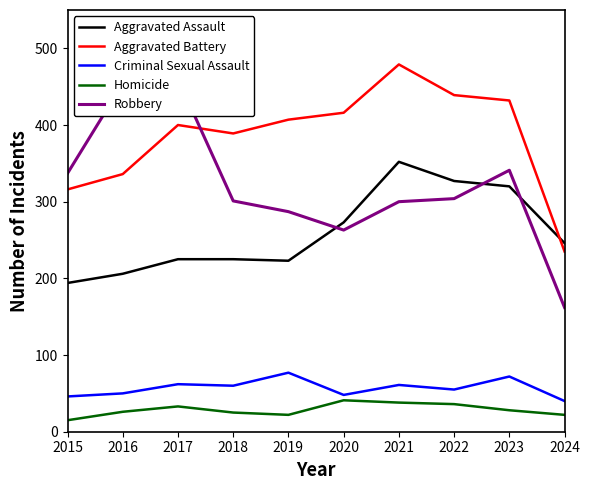

At which label does Aggravated Assault reach its peak?

2021